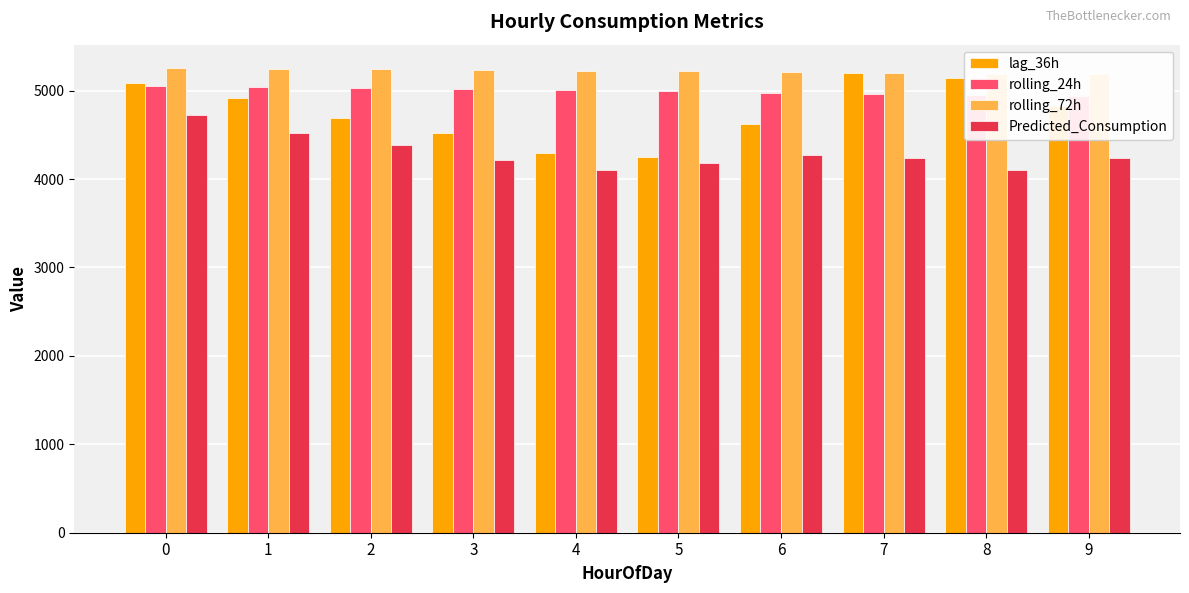

Rank the series at 5 from lowest to highest value.

Predicted_Consumption, lag_36h, rolling_24h, rolling_72h